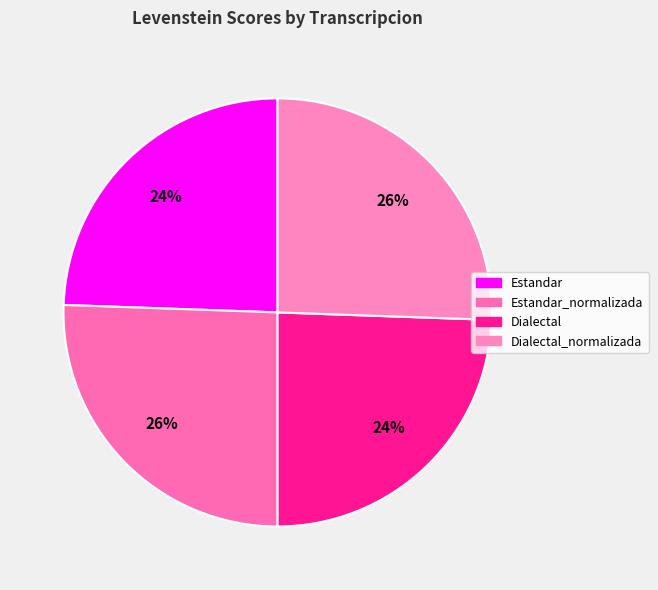

Is there a majority slice in this chart?

No